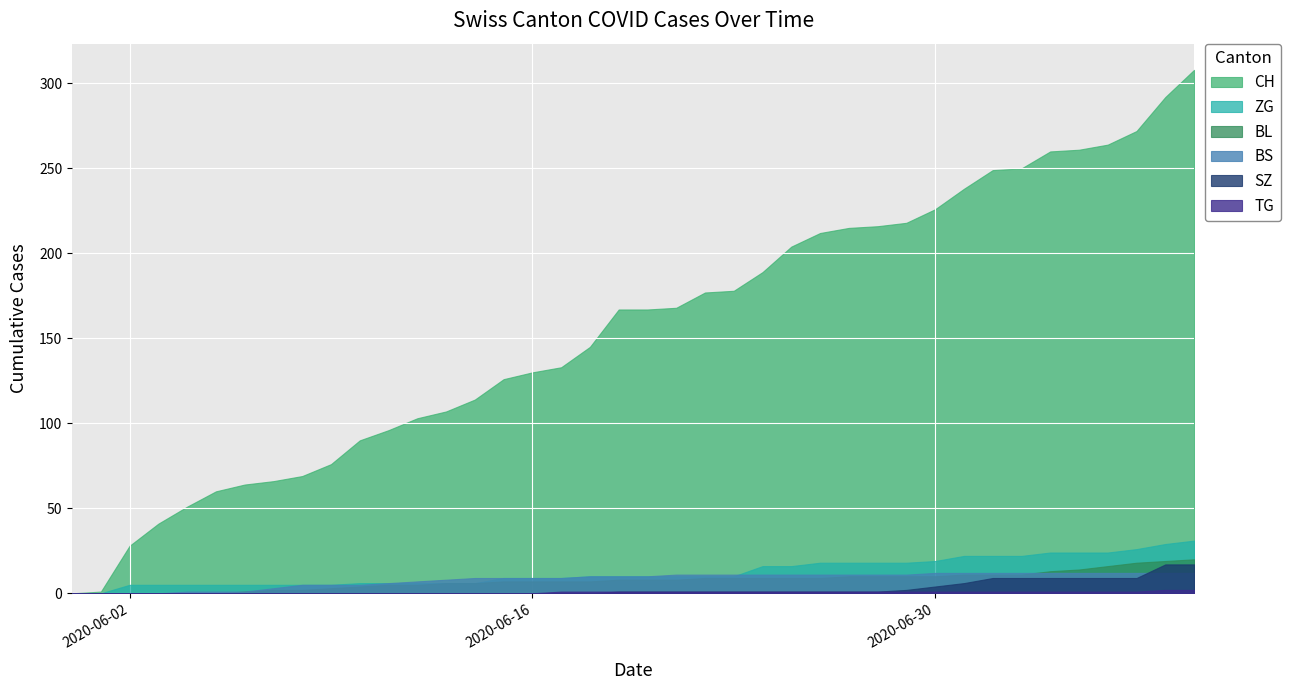

Which series has the largest total across all categories?

CH